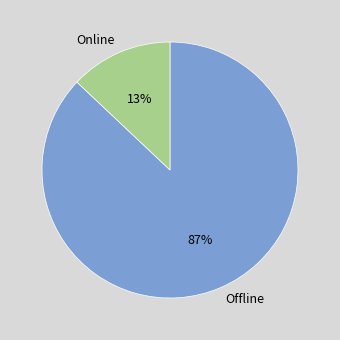

What percentage is the Online slice, to the nearest percent?

13%